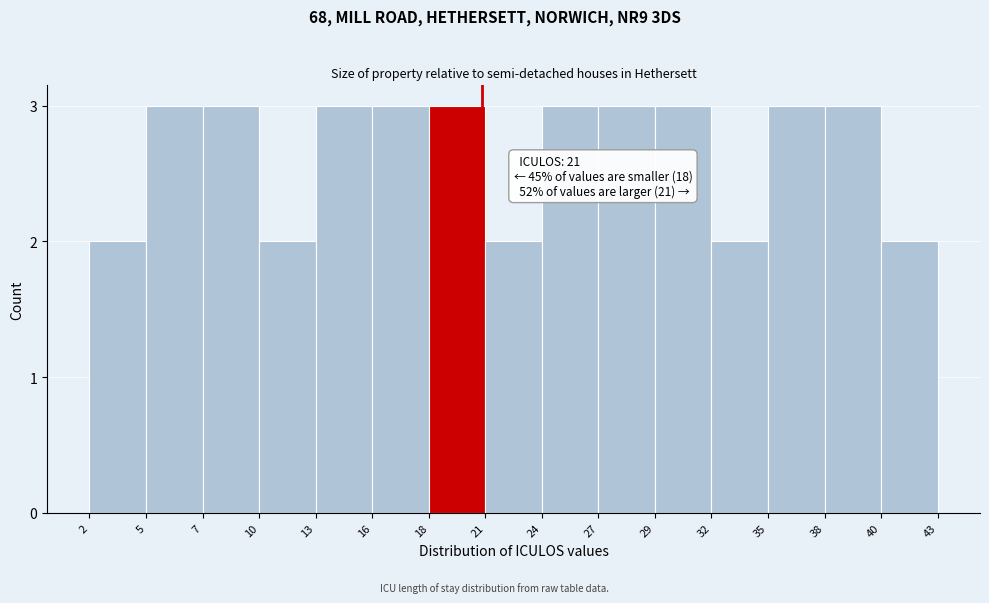

Reading right to left, transcribe all the data shown in this chart.

2	3	3	2	3	3	3	2	3	3	3	2	3	3	2